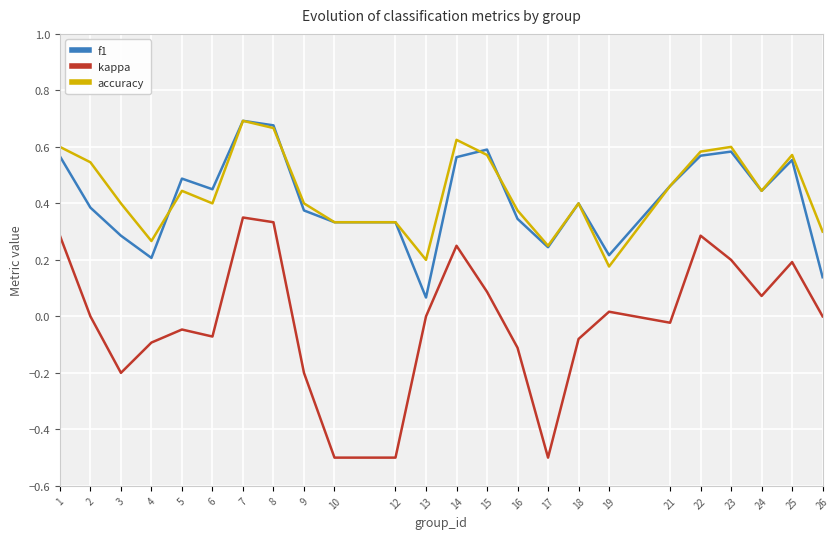

At which category is the sum across all series the highest?

7